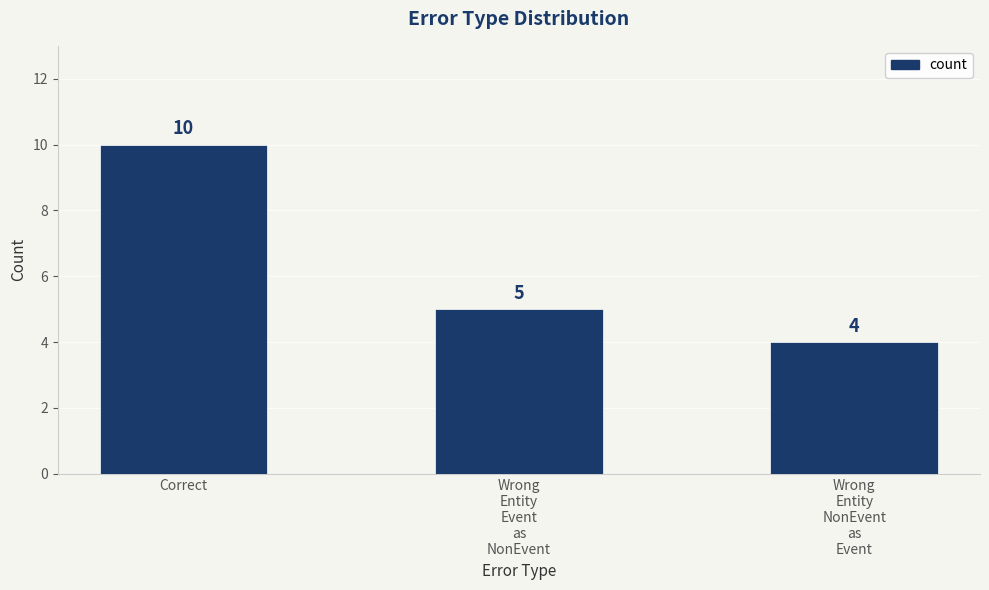

Reading left to right, list all the values displayed in this chart.

10	5	4